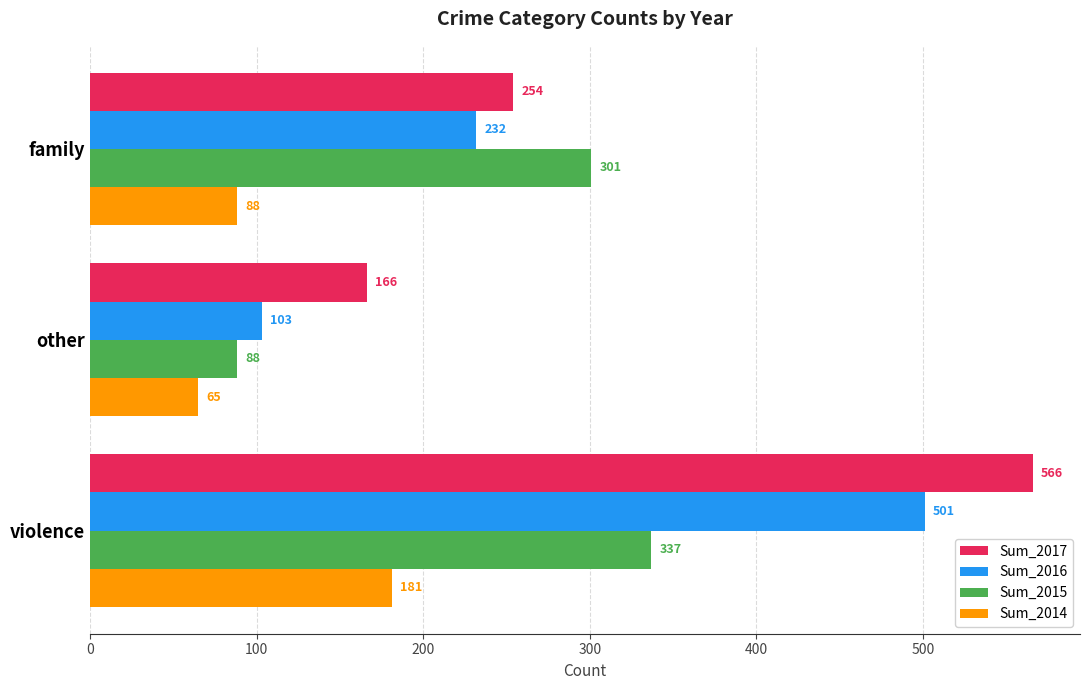

What is the smallest value displayed?

65